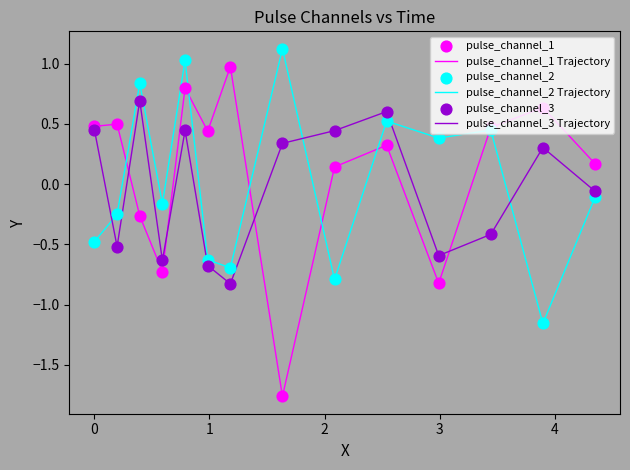

Rank the series by their maximum value, from highest to lowest.

pulse_channel_2 Trajectory, pulse_channel_1 Trajectory, pulse_channel_3 Trajectory